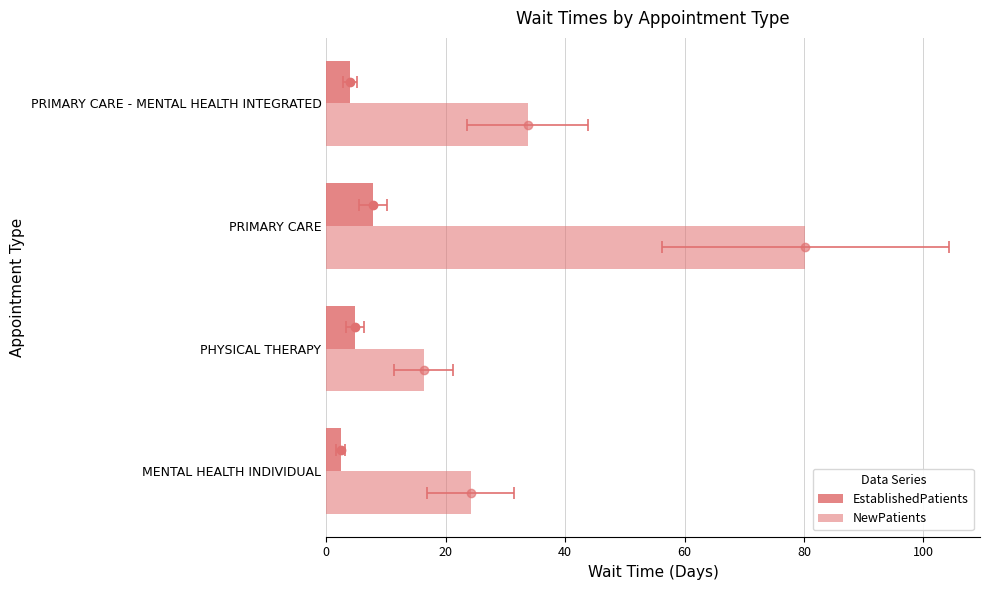

Is the value of EstablishedPatients at PRIMARY CARE greater than the value of NewPatients at PRIMARY CARE?

No